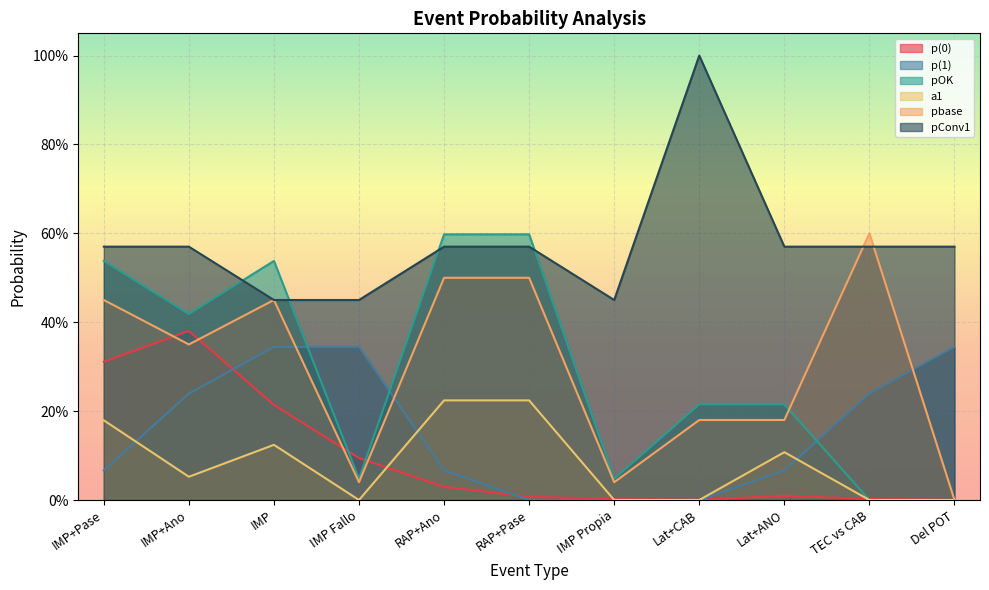

Which category has the highest value across all series?

Lat+CAB